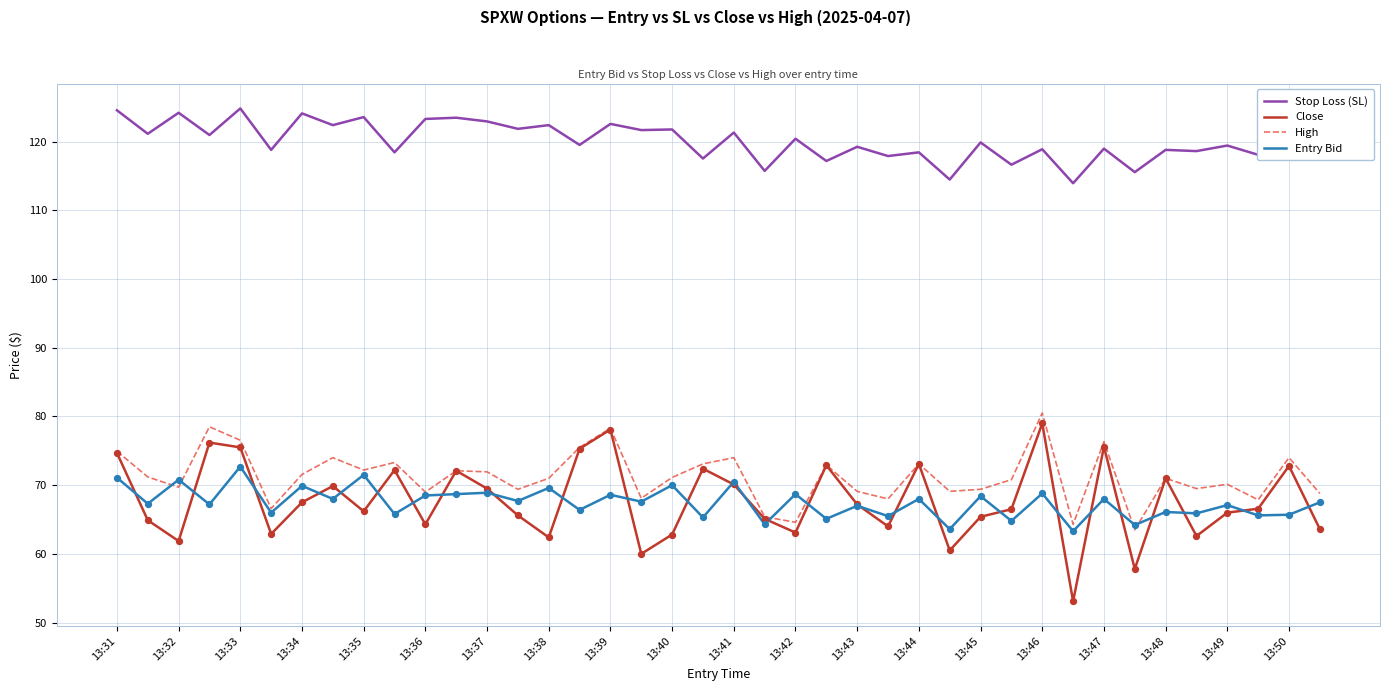

Which series has the widest spread of values?

Close